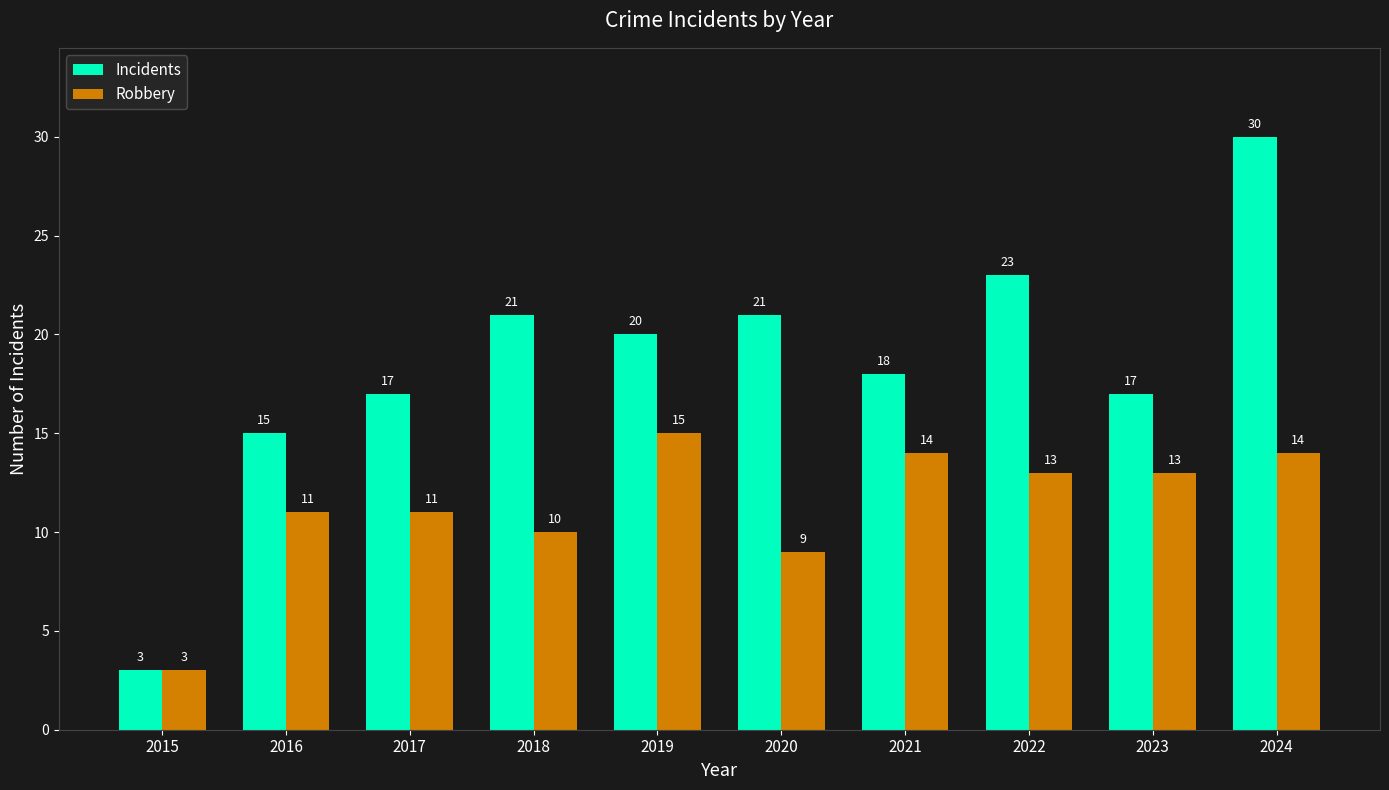

The value of Incidents at 2023 is 17. True or false?

True